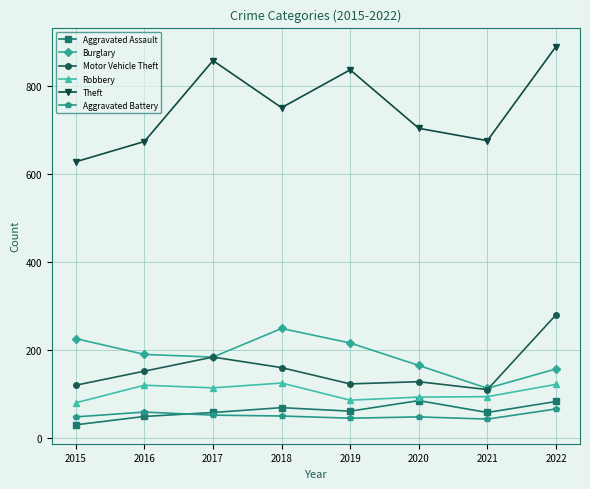

At 2020, list the series in order from smallest to largest.

Aggravated Battery, Aggravated Assault, Robbery, Motor Vehicle Theft, Burglary, Theft